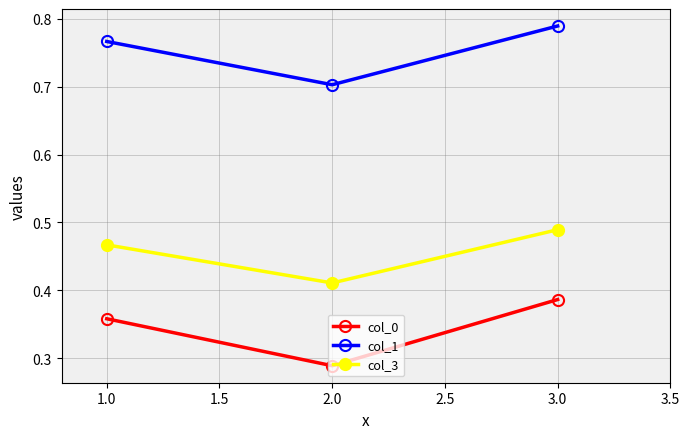

What is the value of the col_1 point at the 2nd from the left?

0.7